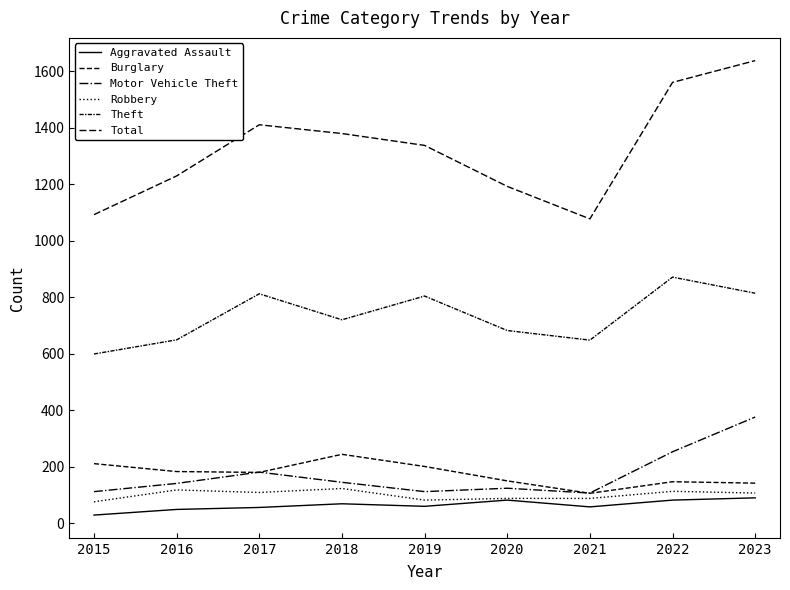

Which series has the widest spread of values?

Total